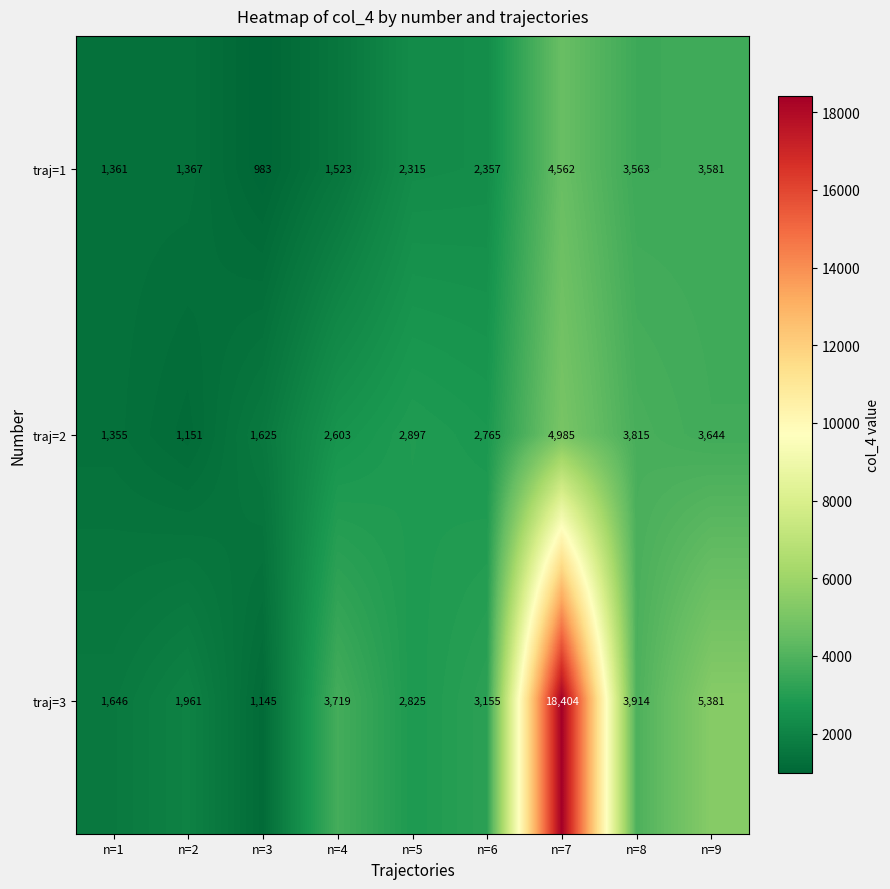

What is the difference between the maximum and minimum values in the traj=1 series?

3579